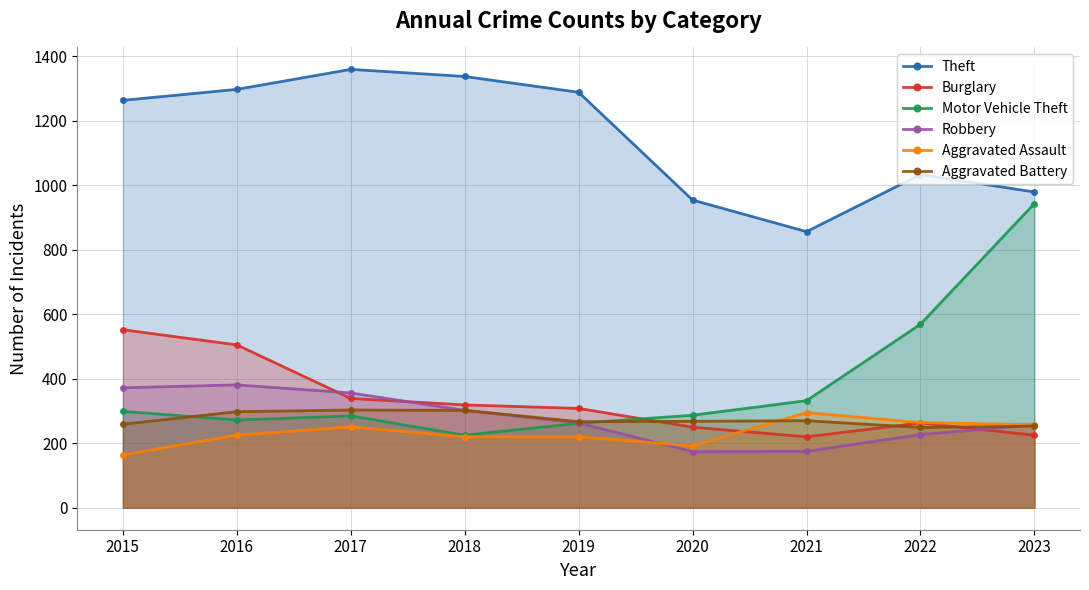

At which category does Motor Vehicle Theft reach its first local peak?

2017